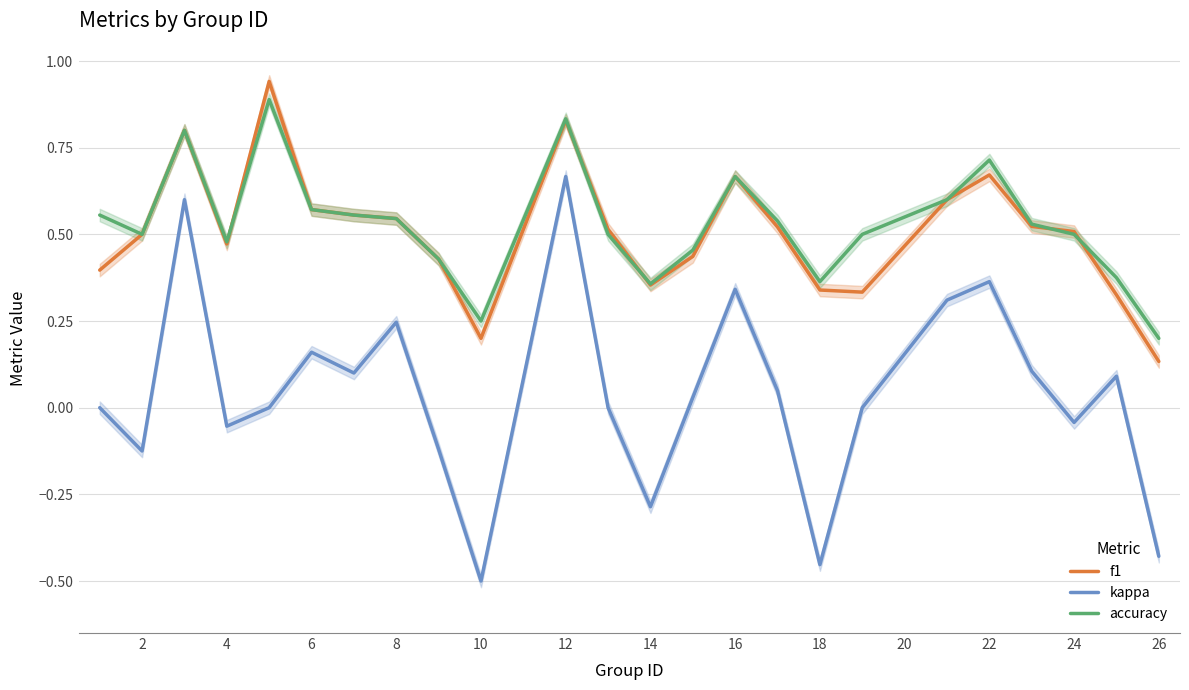

Is this an area chart (filled region under the line)?

No